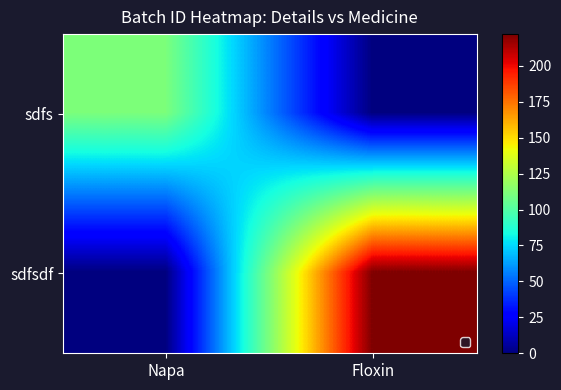

Reading left to right, list all the values displayed in this chart.

sdfs: Napa=111	Floxin=0
sdfsdf: Napa=0	Floxin=222